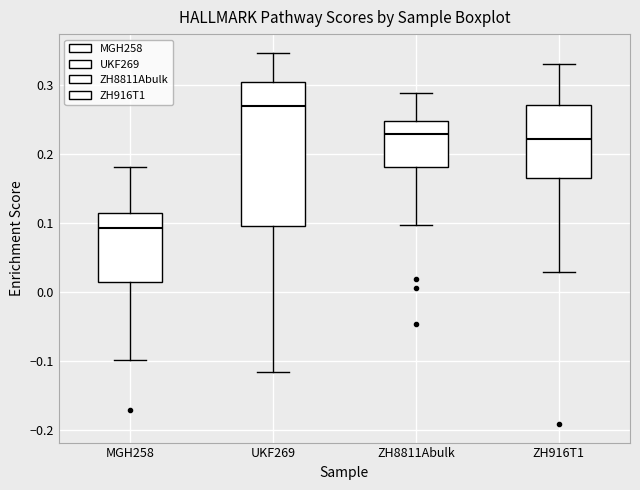

Reading left to right, transcribe this box plot: for each box, give where its median line is, the range the box spans, and where its two whiskers end, as read against the y-axis. The values are not printed on the chart, so give them approximately, as read against the axis.

MGH258: median 0.09, box 0.01 to 0.11, whiskers -0.10 to 0.18
UKF269: median 0.27, box 0.10 to 0.31, whiskers -0.12 to 0.35
ZH8811Abulk: median 0.23, box 0.18 to 0.25, whiskers 0.10 to 0.29
ZH916T1: median 0.22, box 0.16 to 0.27, whiskers 0.03 to 0.33